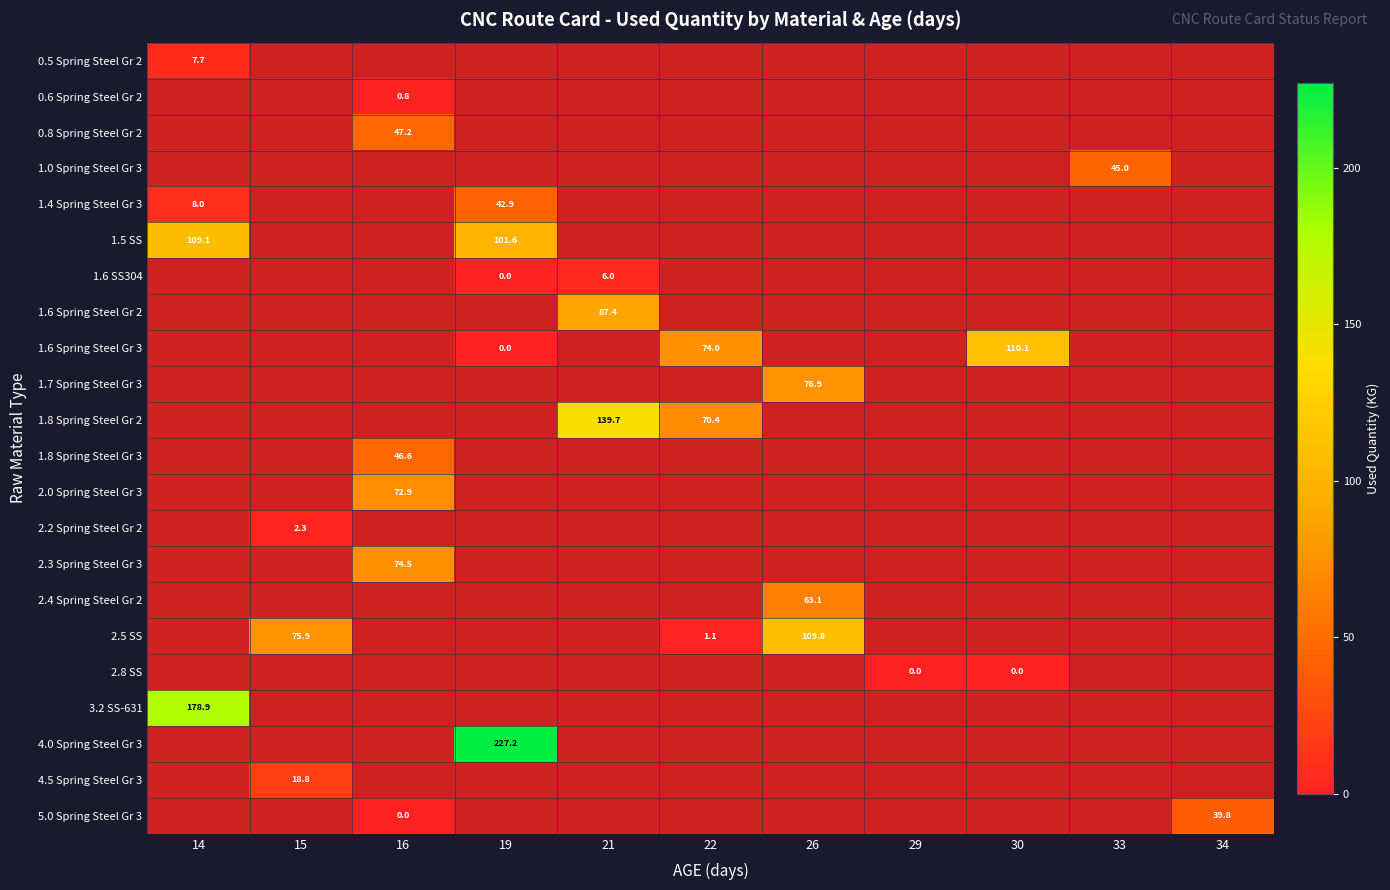

Is the value of 2.3 Spring Steel Gr 3 at 16 greater than the value of 2.5 SS at 22?

Yes